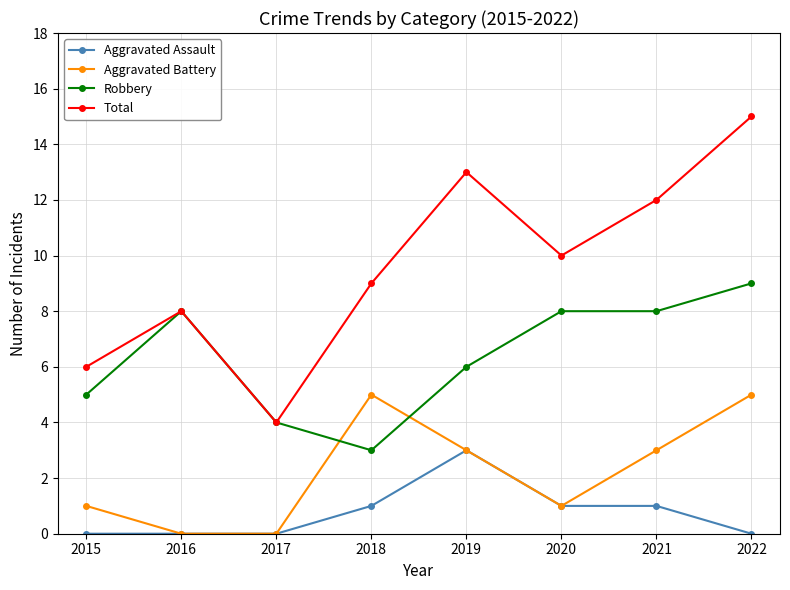

Is this an area chart (filled region under the line)?

No